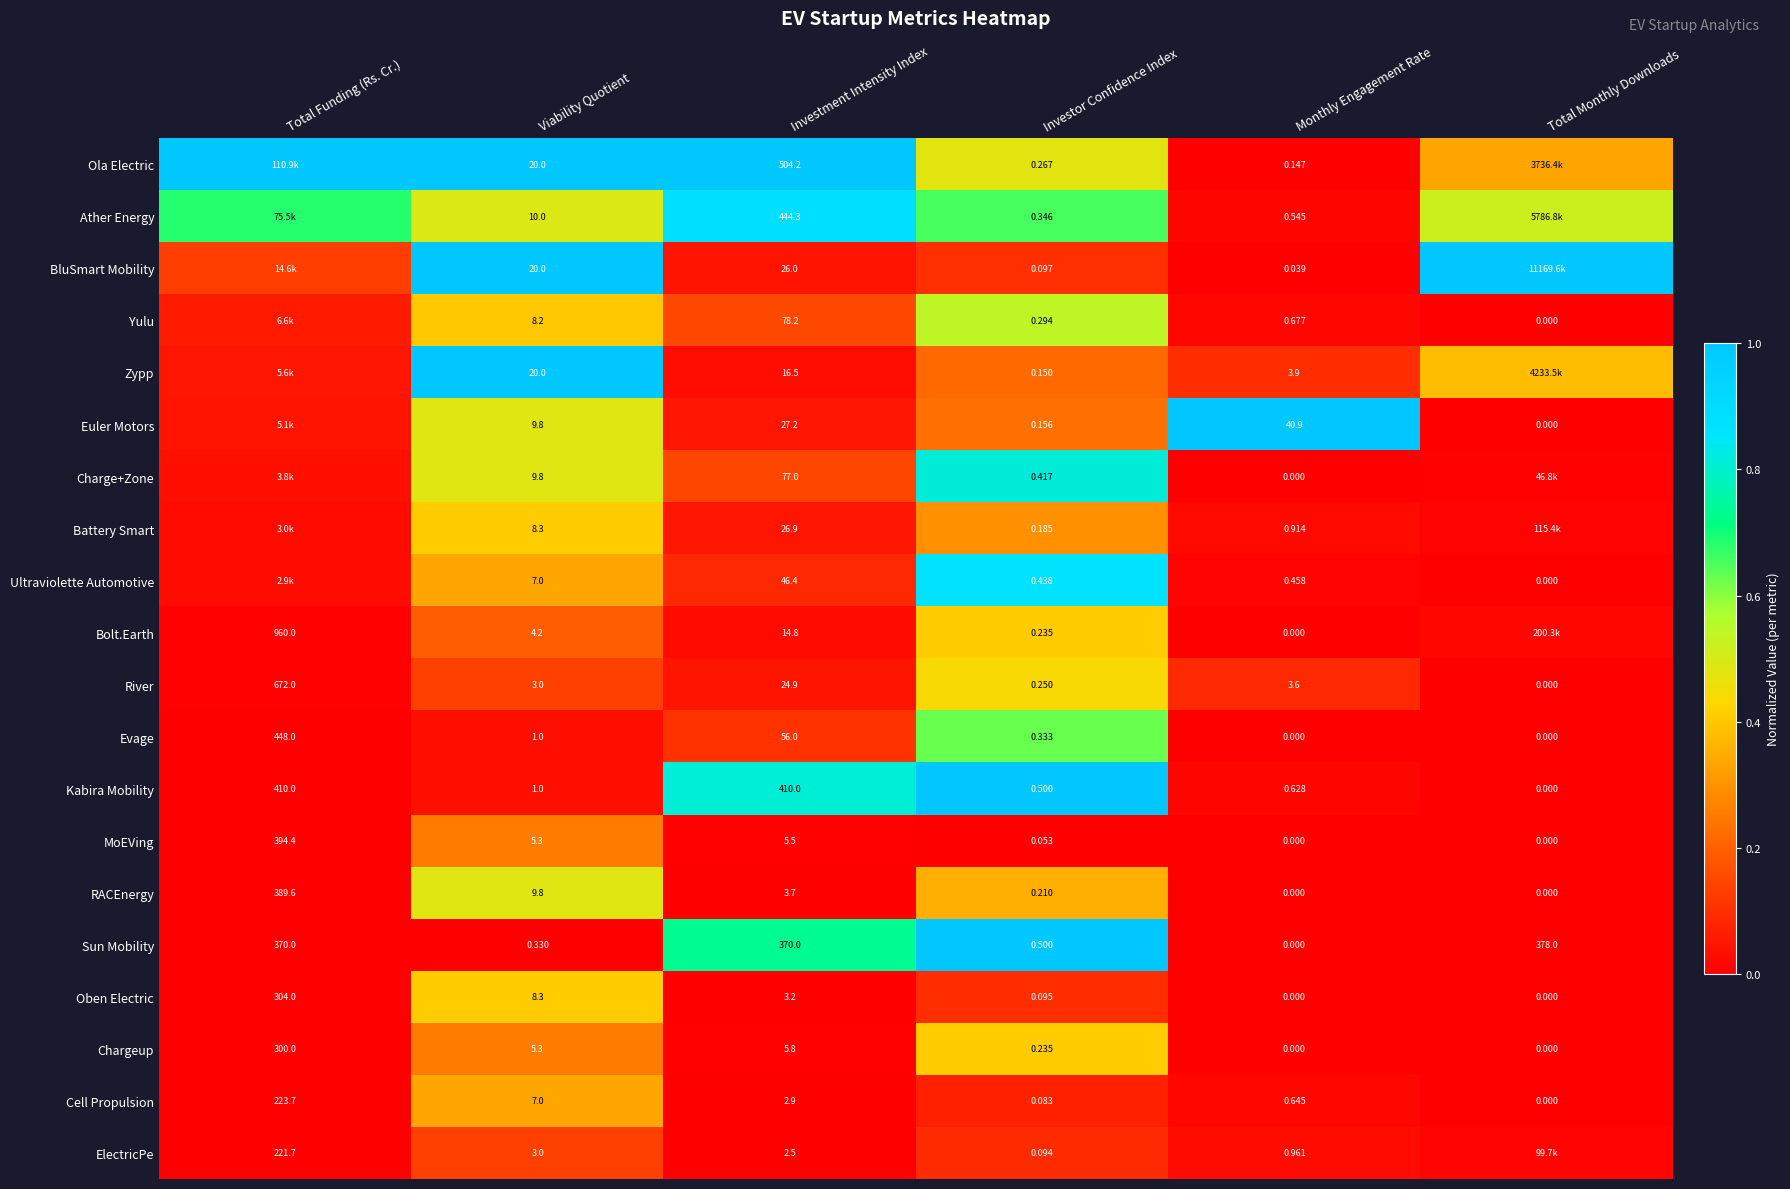

Which category has the lowest value in the Sun Mobility series?

Monthly Engagement Rate